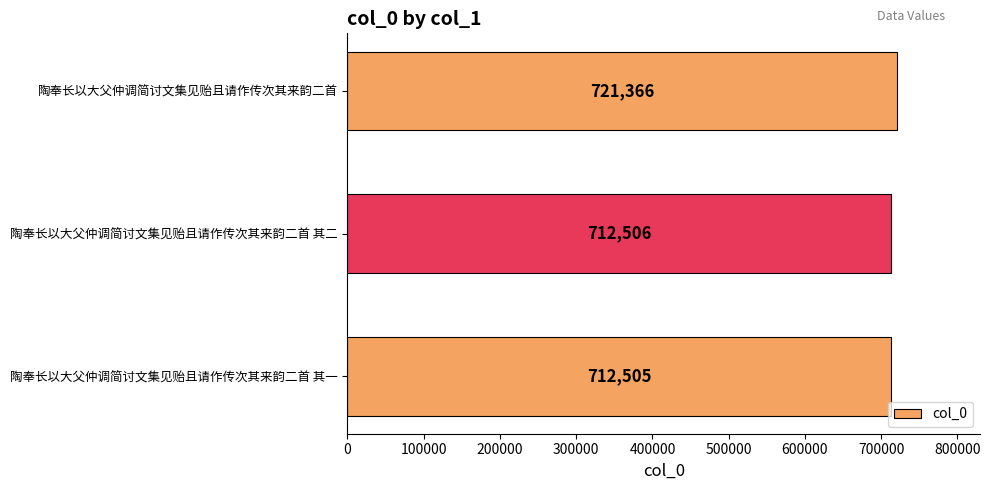

What position from the bottom is 陶奉长以大父仲调简讨文集见贻且请作传次其来韵二首 其一?

1